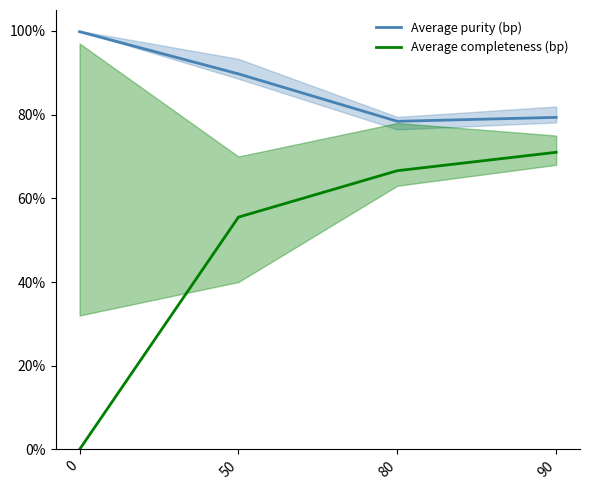

Which series changed the most between 0 and 90?

Average completeness (bp)